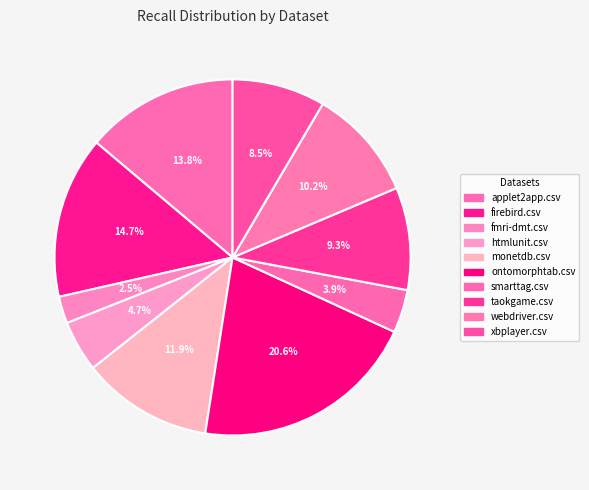

How many segments does this pie chart have?

10